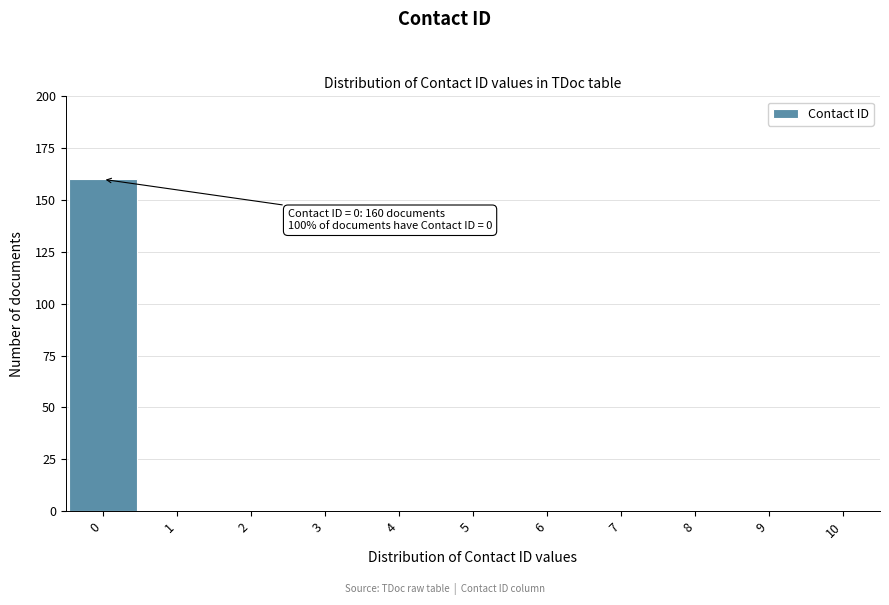

Over which range of the x-axis is the bar tallest?

-0.5 to 0.5